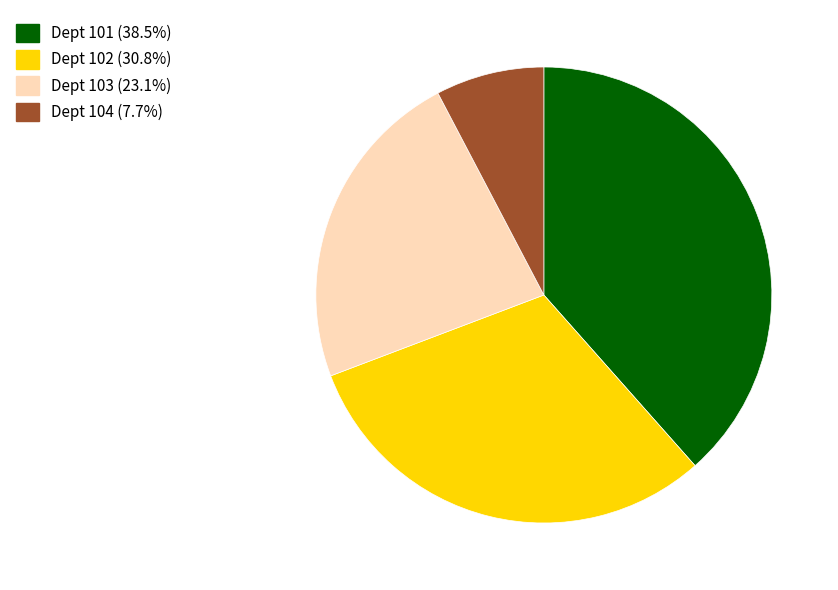

Do Dept 104 and Dept 103 together represent more than half of the pie?

No